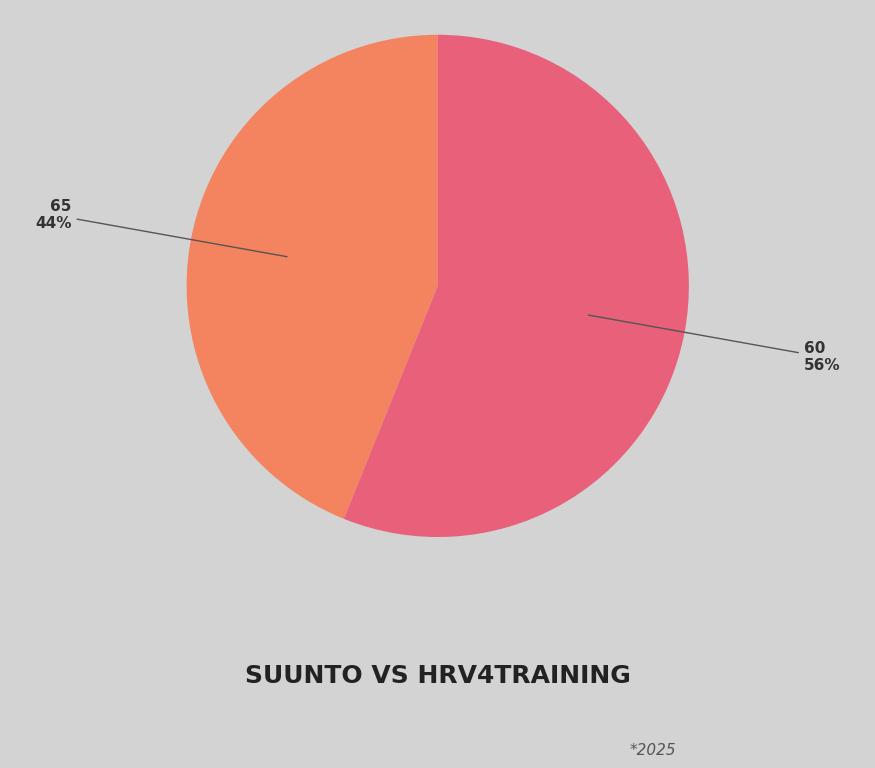

To the nearest percent, what portion does 60 represent?

56%